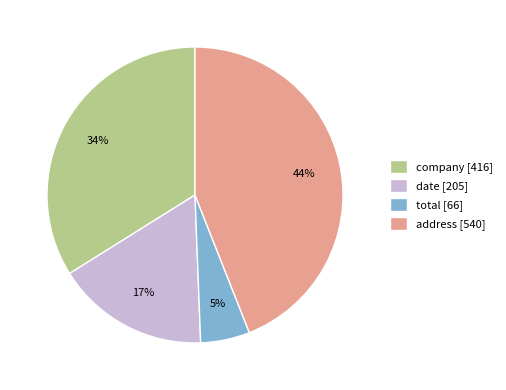

Between address and date, which is larger?

address